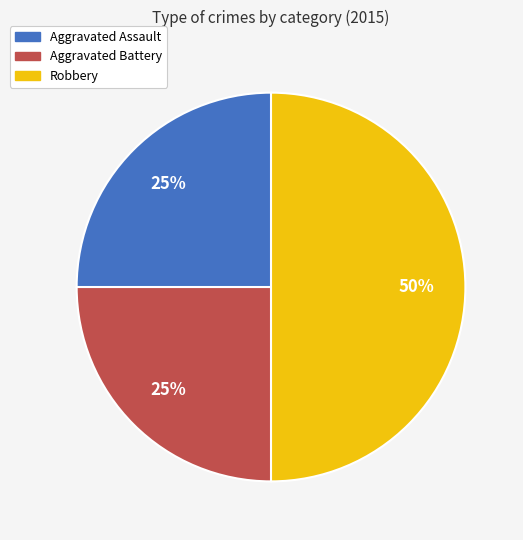

How many slices are in this pie chart?

3